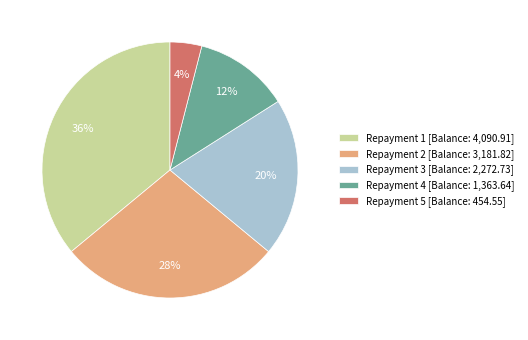

What percentage is the Repayment 5 [Balance: 454.55] slice, to the nearest percent?

4%